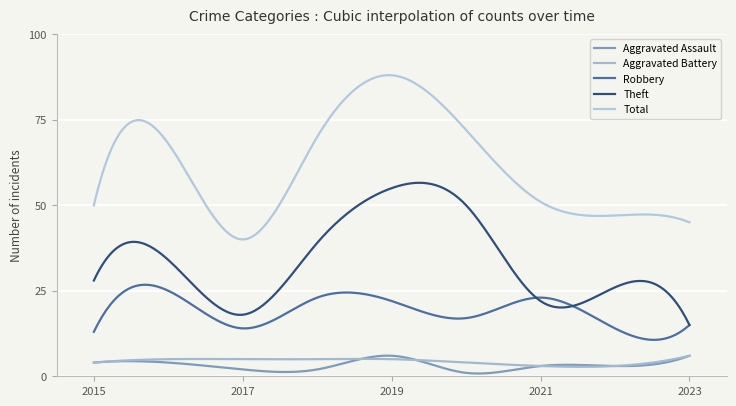

Reading left to right, extract all data points from this chart.

Aggravated Assault: 4	4	2	2	6	1	3	3	6
Aggravated Battery: 4	5	5	5	5	4	3	3	6
Robbery: 13	25	14	23	22	17	23	14	15
Theft: 28	34	18	39	55	50	22	26	15
Total: 50	68	40	70	88	72	51	47	45